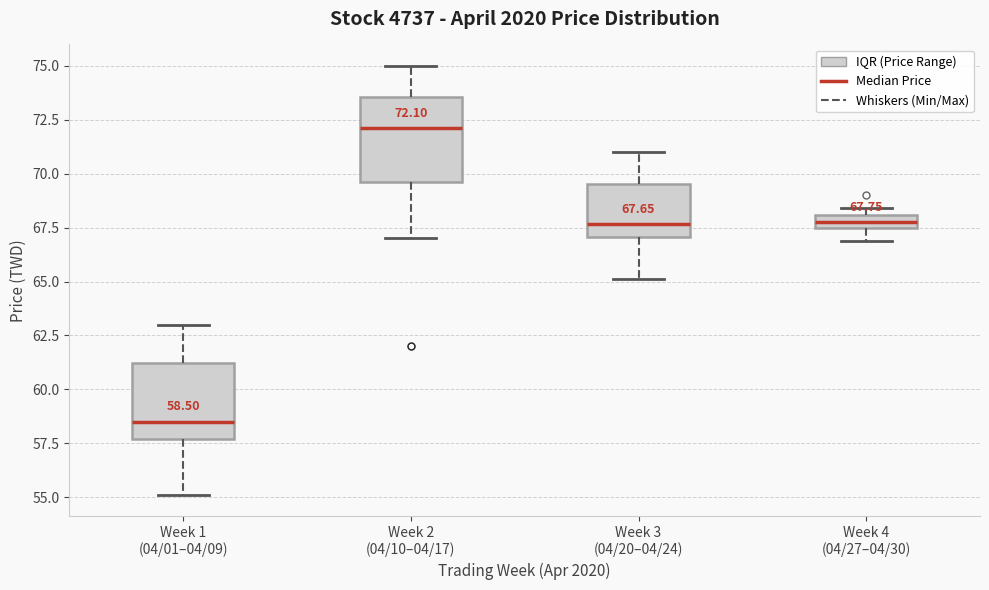

Which box has the lowest median line?

Week 1 (04/01–04/09)